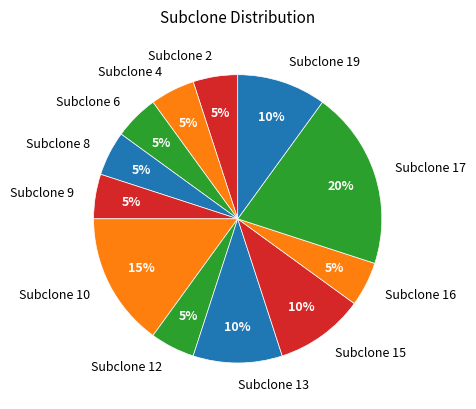

Which slice is the largest?

Subclone 17